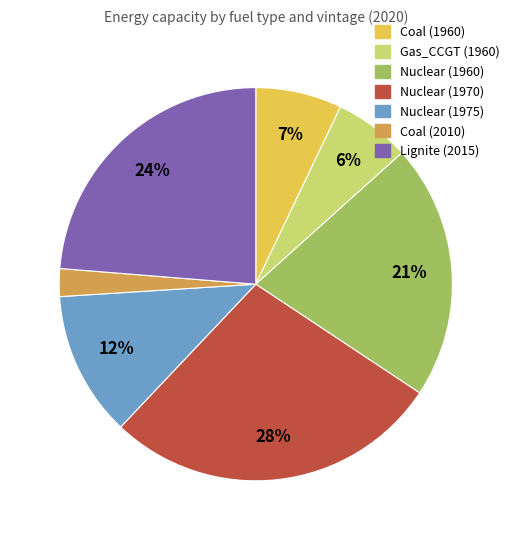

Combined, do Nuclear (1960) and Nuclear (1970) account for over 50%?

No